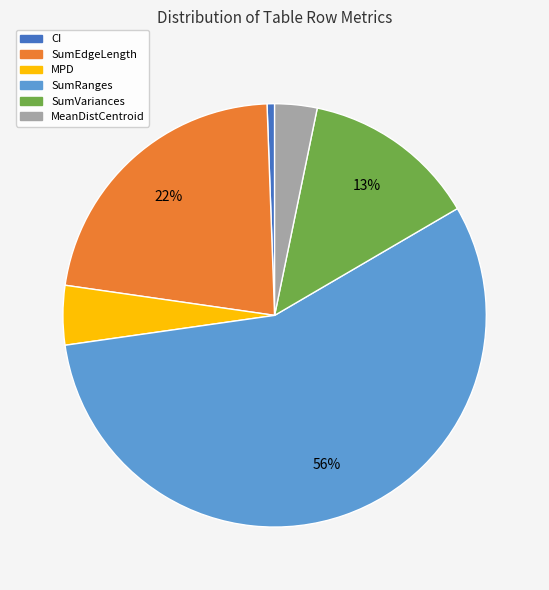

Does any single category account for the majority?

Yes